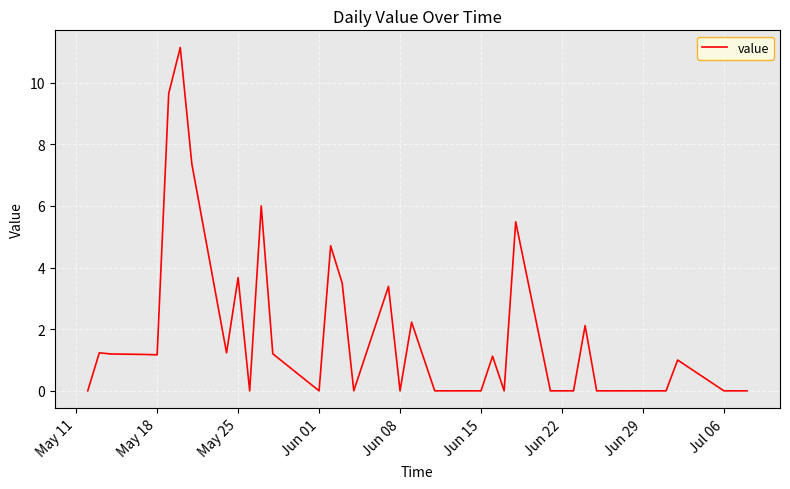

What is the greatest value displayed?

11.1